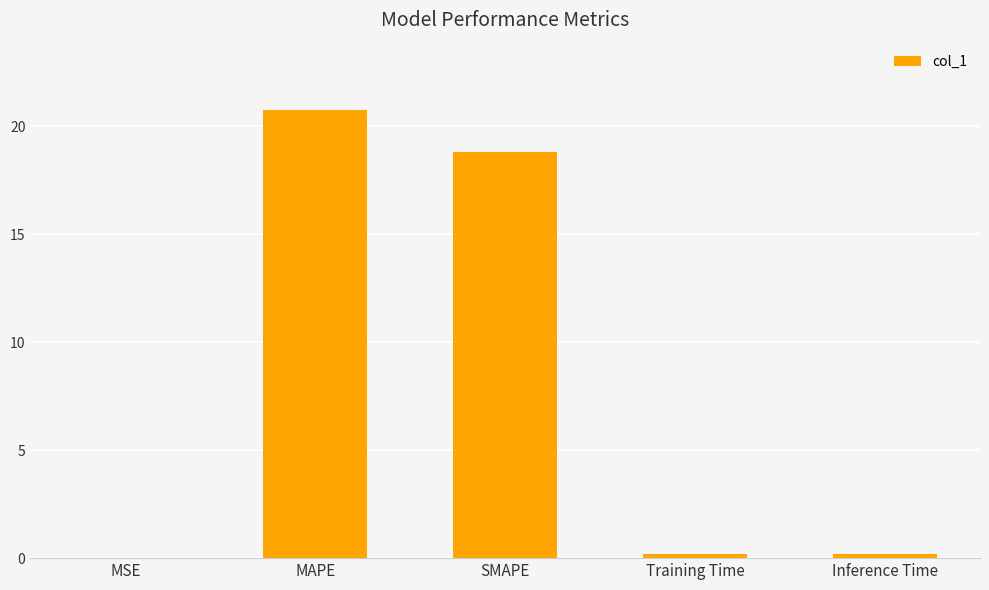

At which category does the chart reach its peak across all series?

MAPE